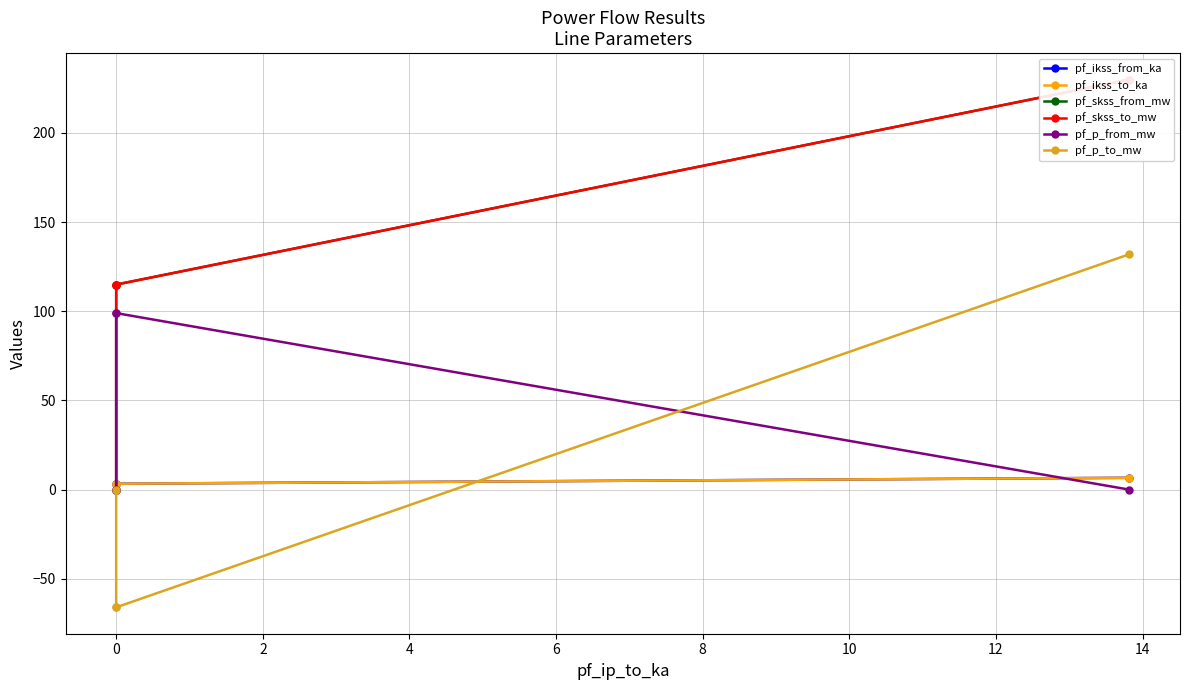

True or false: pf_ikss_from_ka and pf_skss_from_mw cross at least once.

False